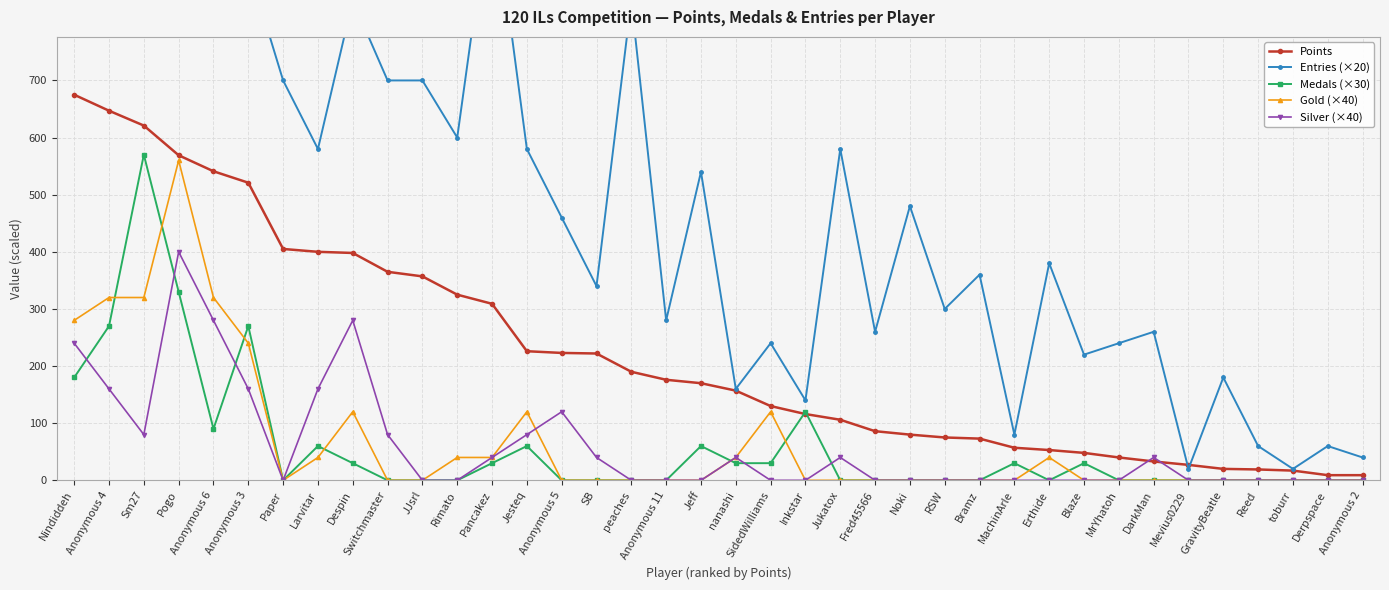

Rank the series by their maximum value, from lowest to highest.

Silver (×40), Gold (×40), Medals (×30), Points, Entries (×20)